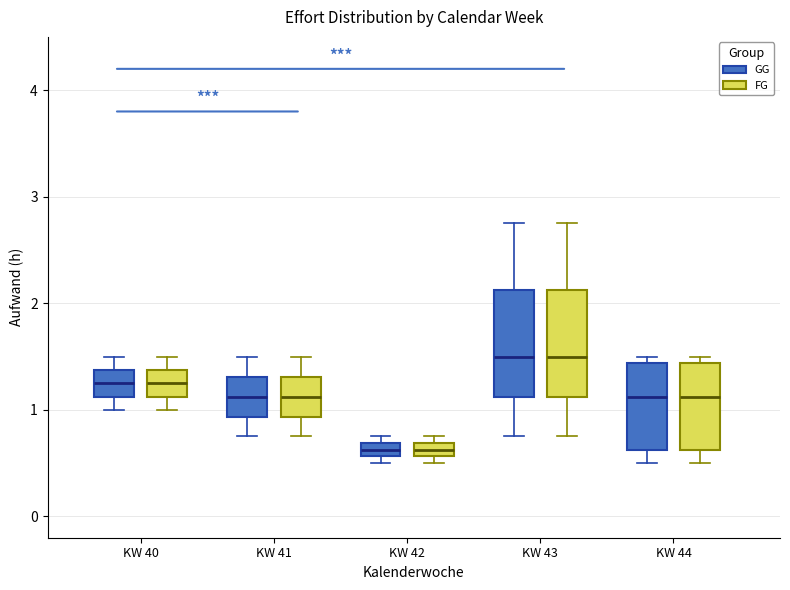

Where does the median line of the box for KW 40 (FG) sit on the y-axis? The values are not printed on the chart, so give them approximately, as read against the axis.

1.3